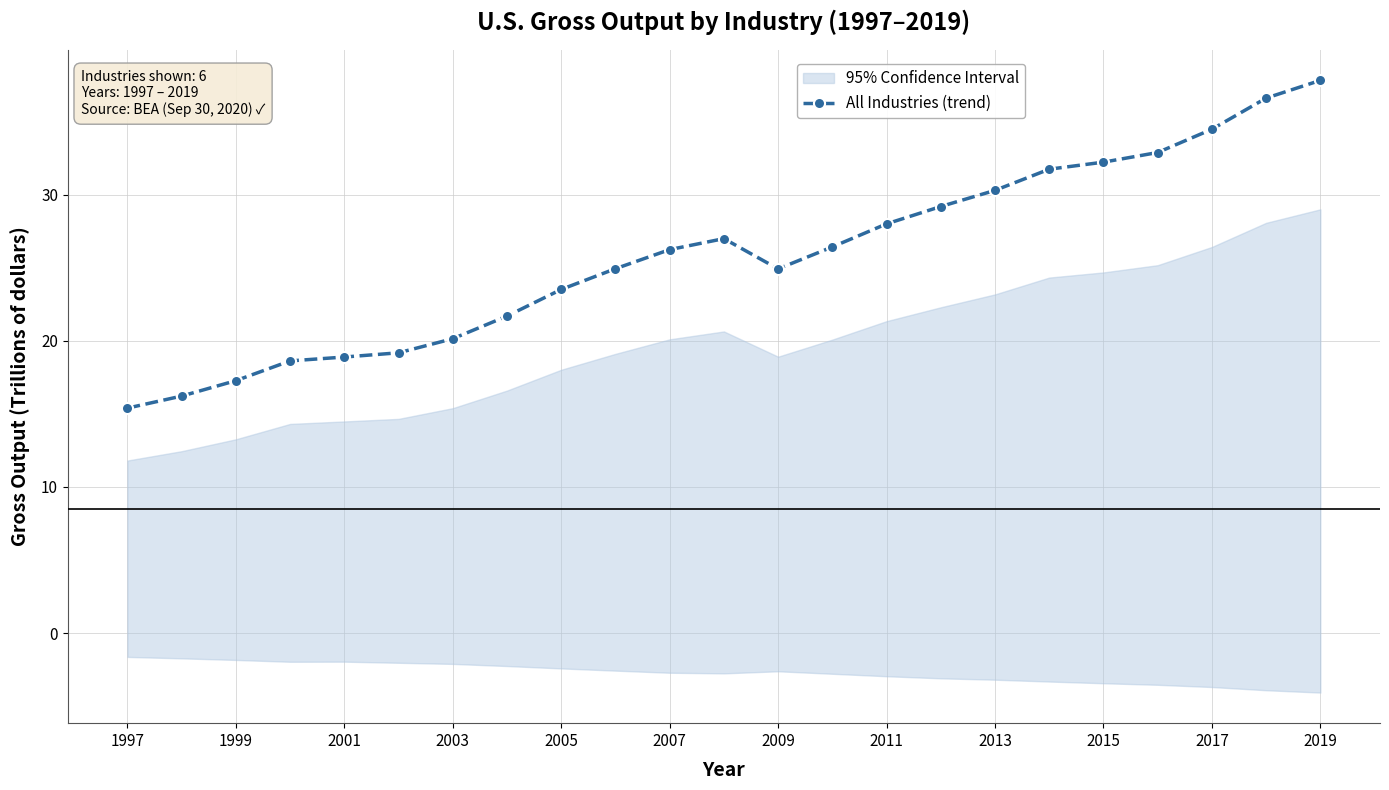

Is it true that All Industries (trend) equals 53.7 at 2015?

False